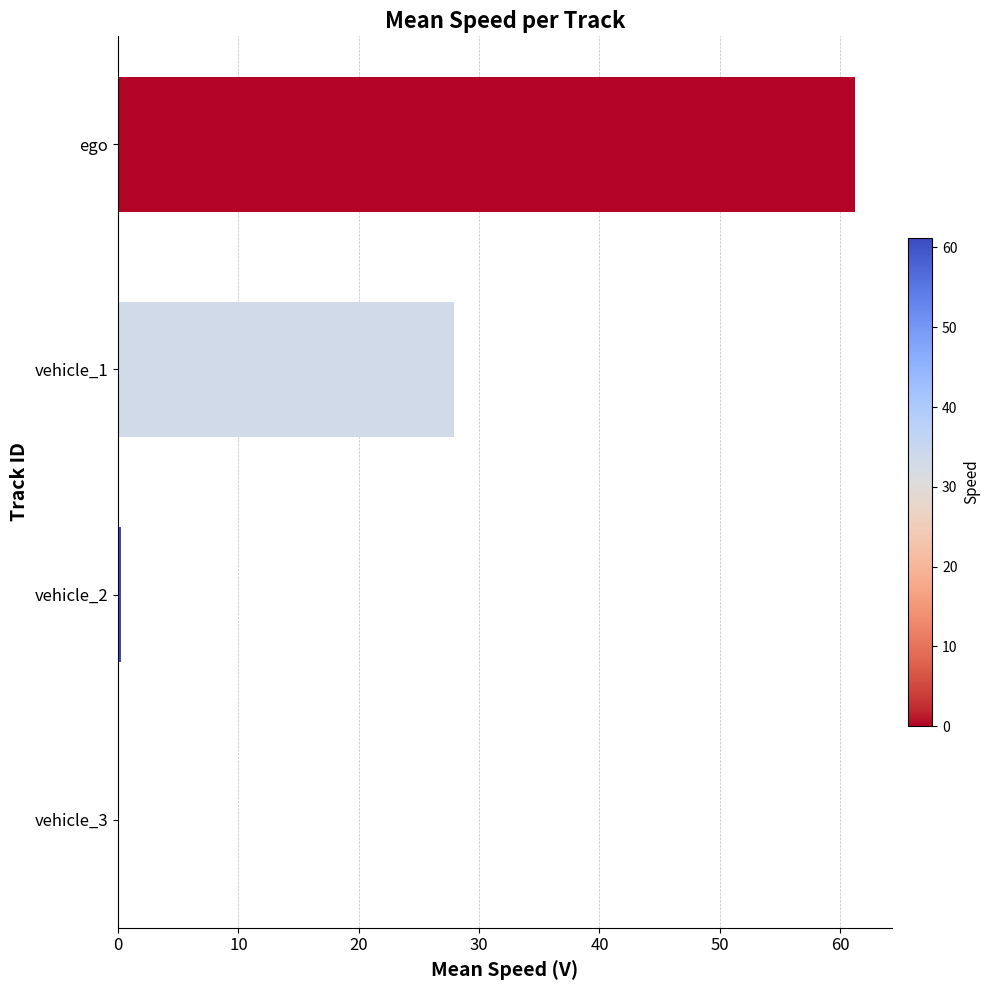

At which label is the value closest to 30?

vehicle_1